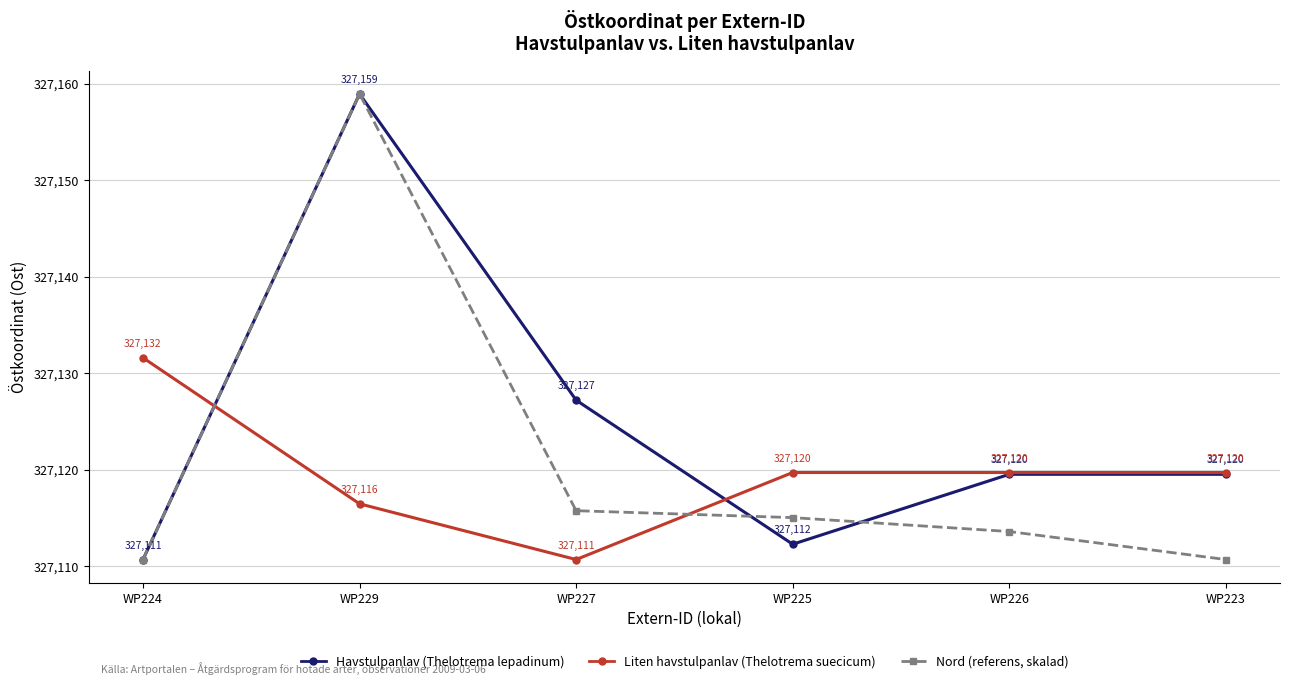

Rank the series by their average value, from highest to lowest.

Havstulpanlav (Thelotrema lepadinum), Nord (referens, skalad), Liten havstulpanlav (Thelotrema suecicum)